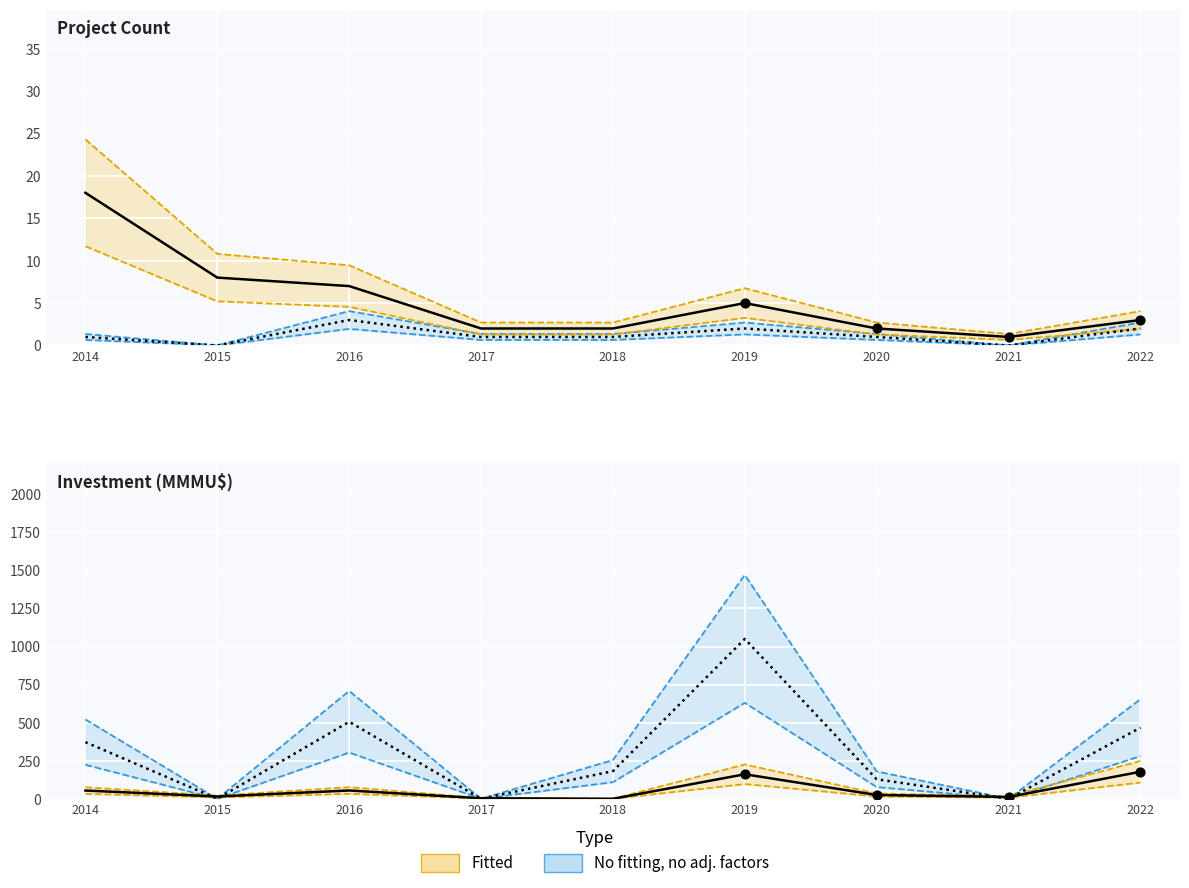

What is the total value across all series at 2017?

6.4